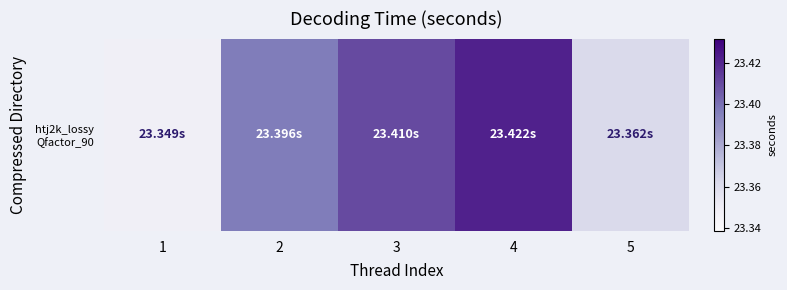

What is the sum of all values?

116.9